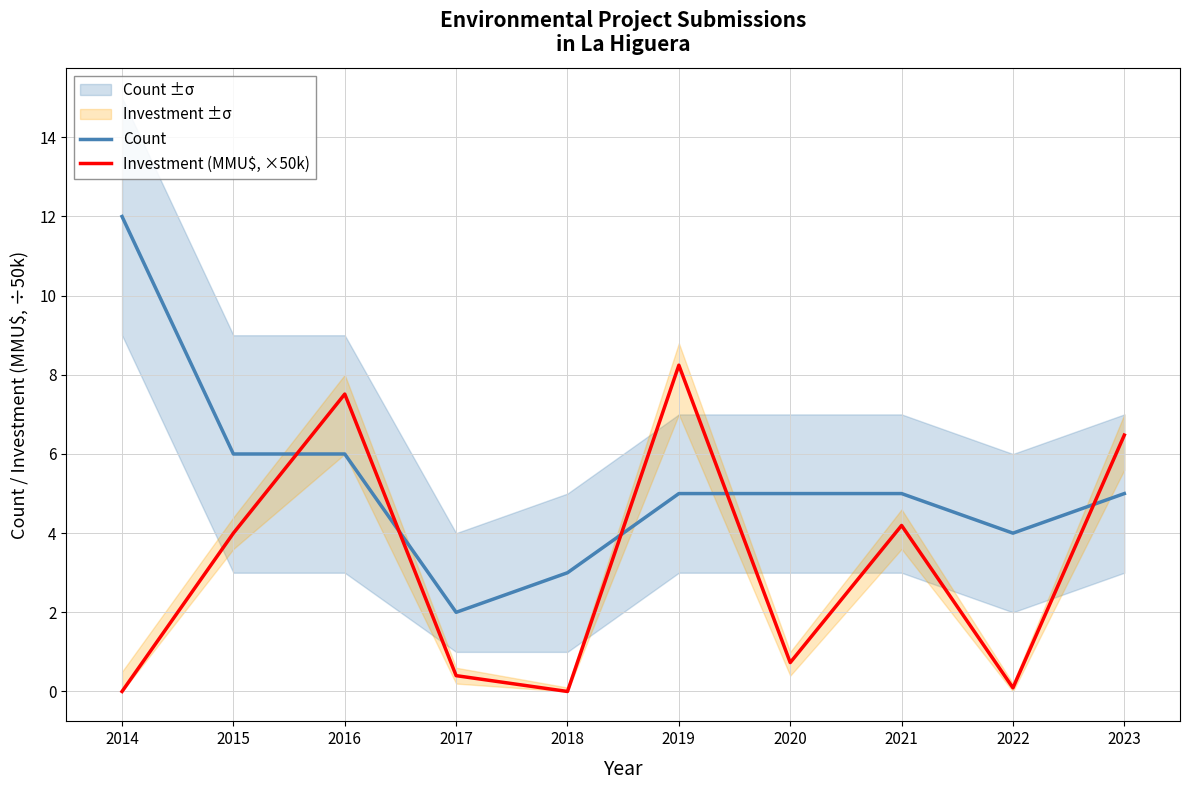

What is the maximum value shown in the chart?

12.0